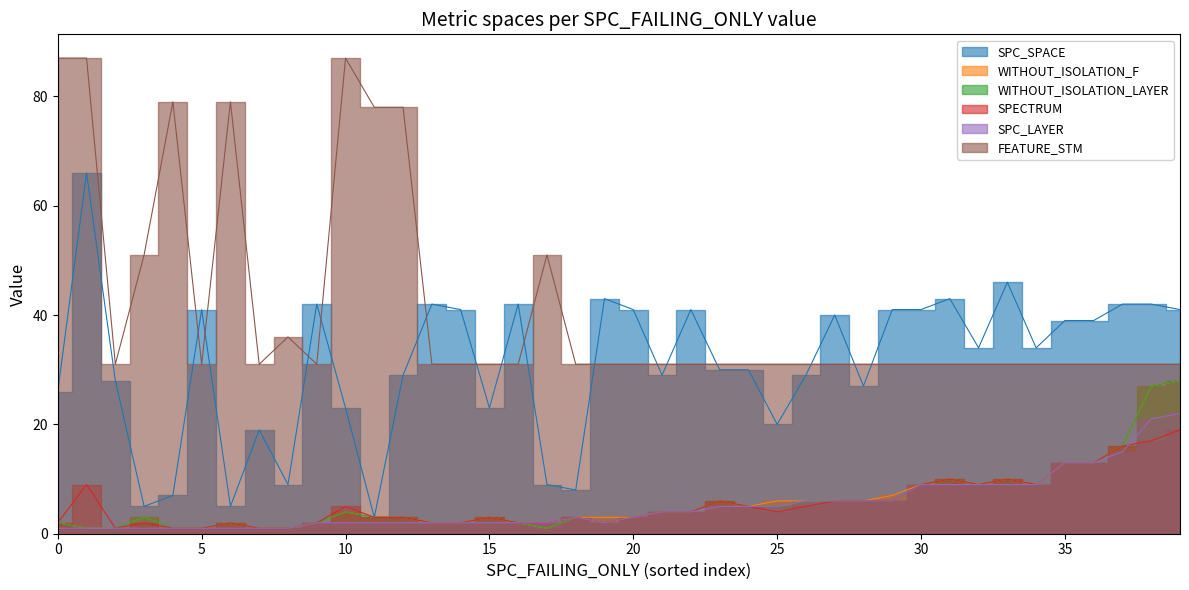

Where is the first local minimum for SPC_LAYER?

2